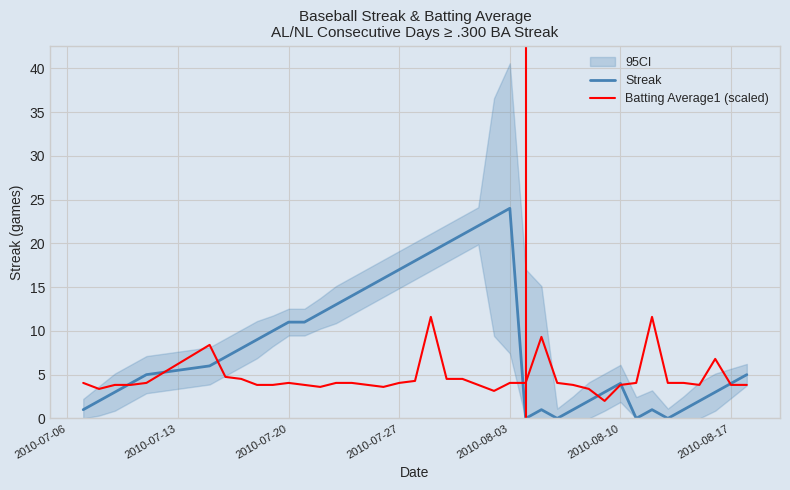

Reading right to left, extract all data points from this chart.

Streak: 5.0	4.0	3.0	2.0	1.0	0.0	1.0	0.0	4.0	3.0	2.0	1.0	0.0	1.0	0.0	24.0	23.0	22.0	21.0	20.0	19.0	18.0	17.0	16.0	15.0	14.0	13.0	12.0	11.0	11.0	10.0	9.0	8.0	7.0	6.0	5.0	4.0	3.0	2.0	1.0
Batting Average1 (scaled): 3.8	3.8	6.8	3.8	4.1	4.1	11.6	4.1	3.8	2.0	3.4	3.8	4.1	9.3	4.1	4.1	3.1	3.8	4.5	4.5	11.6	4.3	4.1	3.6	3.8	4.1	4.1	3.6	3.8	4.1	3.8	3.8	4.5	4.7	8.4	4.1	3.8	3.8	3.4	4.1